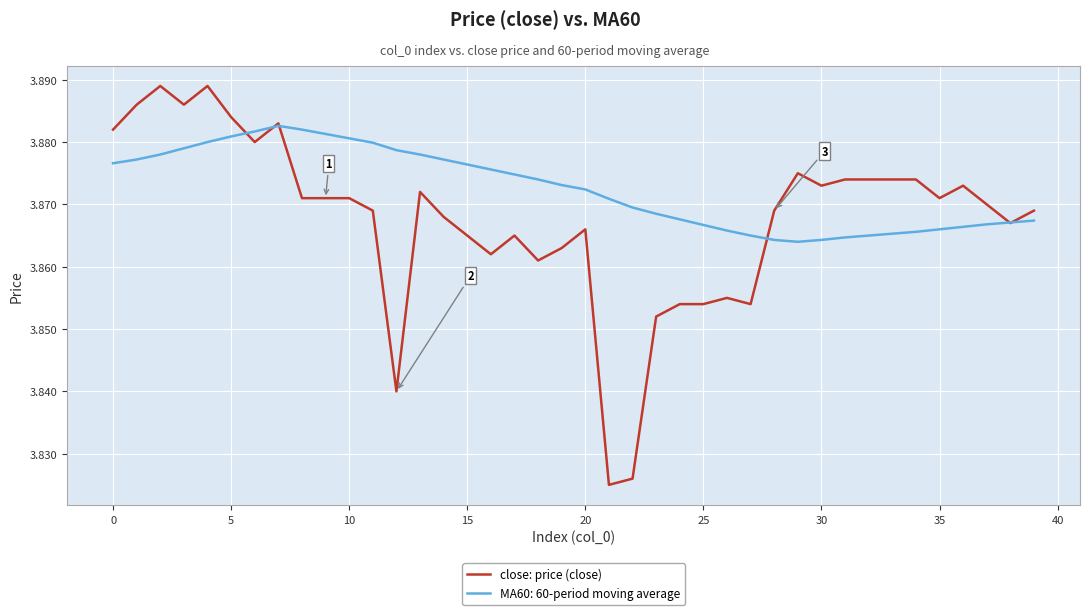

Which series has the largest range (max minus min)?

close: price (close)